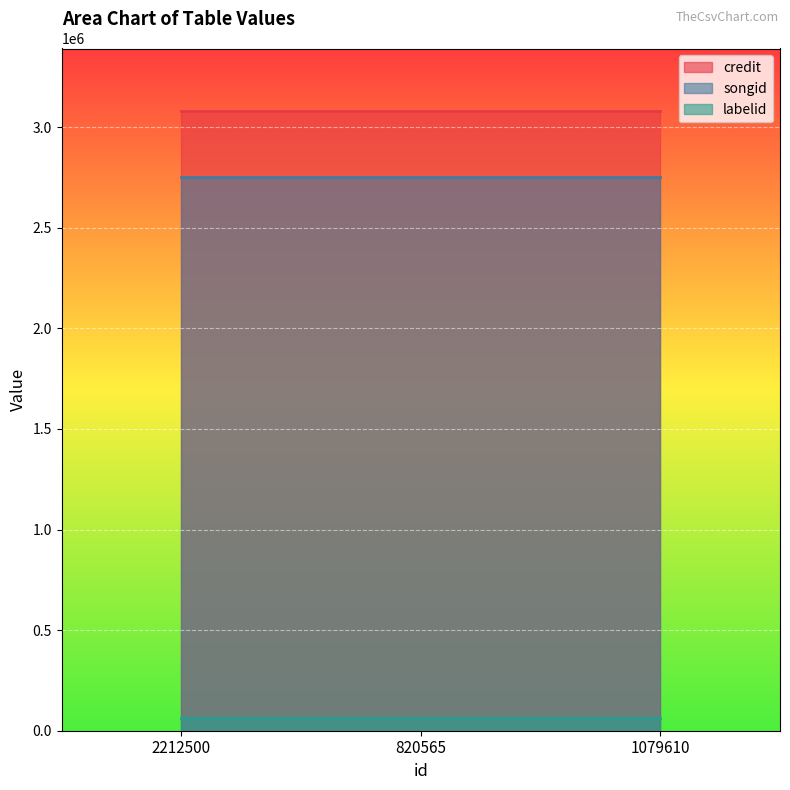

What is the maximum value shown in the chart?

3082735